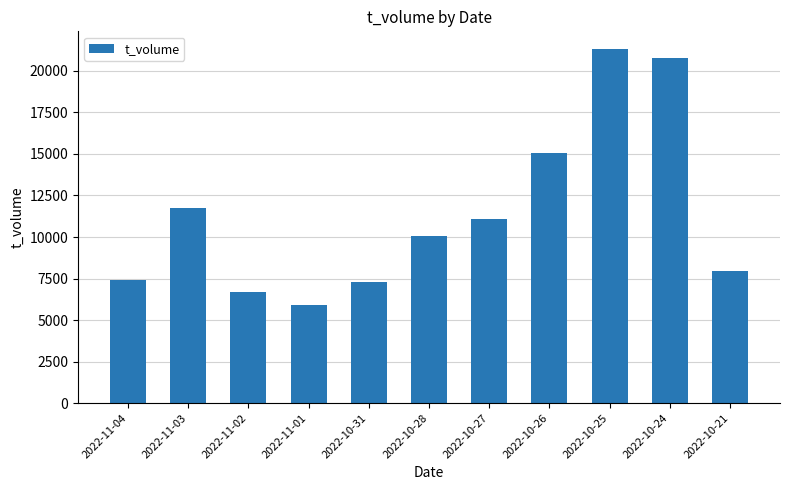

How many data points does each series have?

11